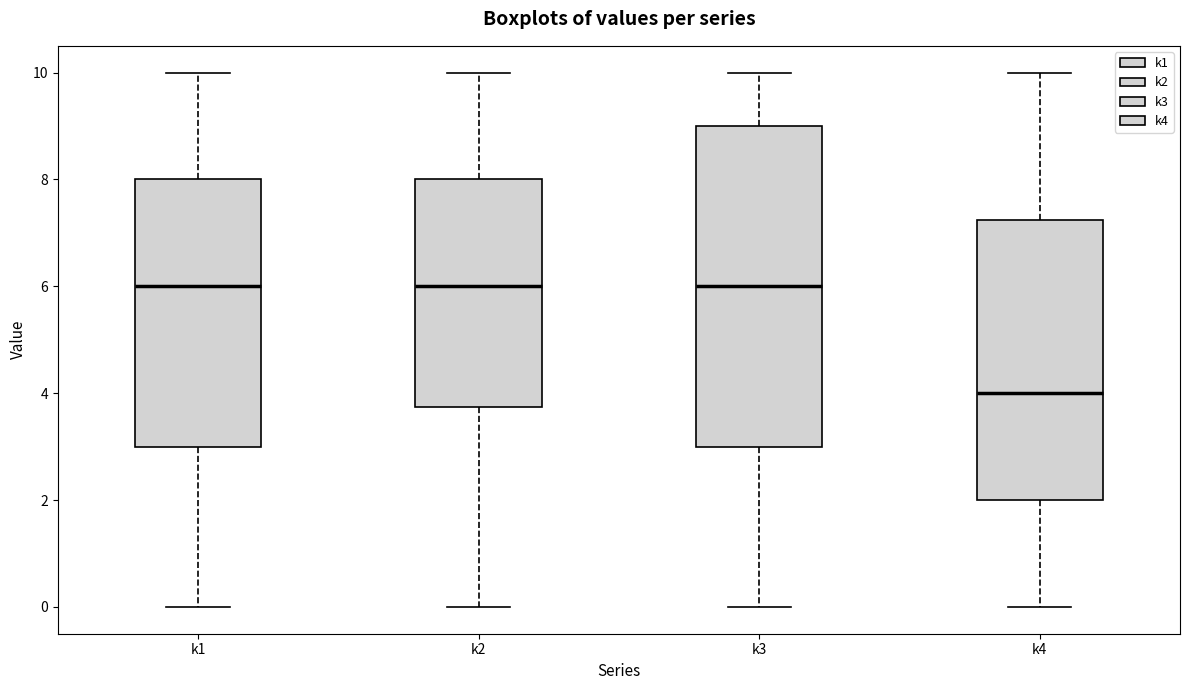

Where is the lower edge of the box for k3 on the y-axis? The values are not printed on the chart, so give them approximately, as read against the axis.

3.0